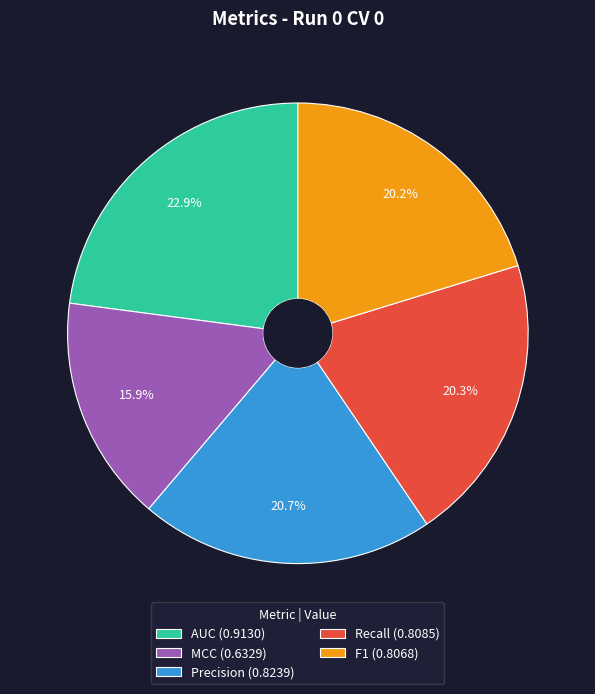

What is the largest slice in the pie chart?

AUC